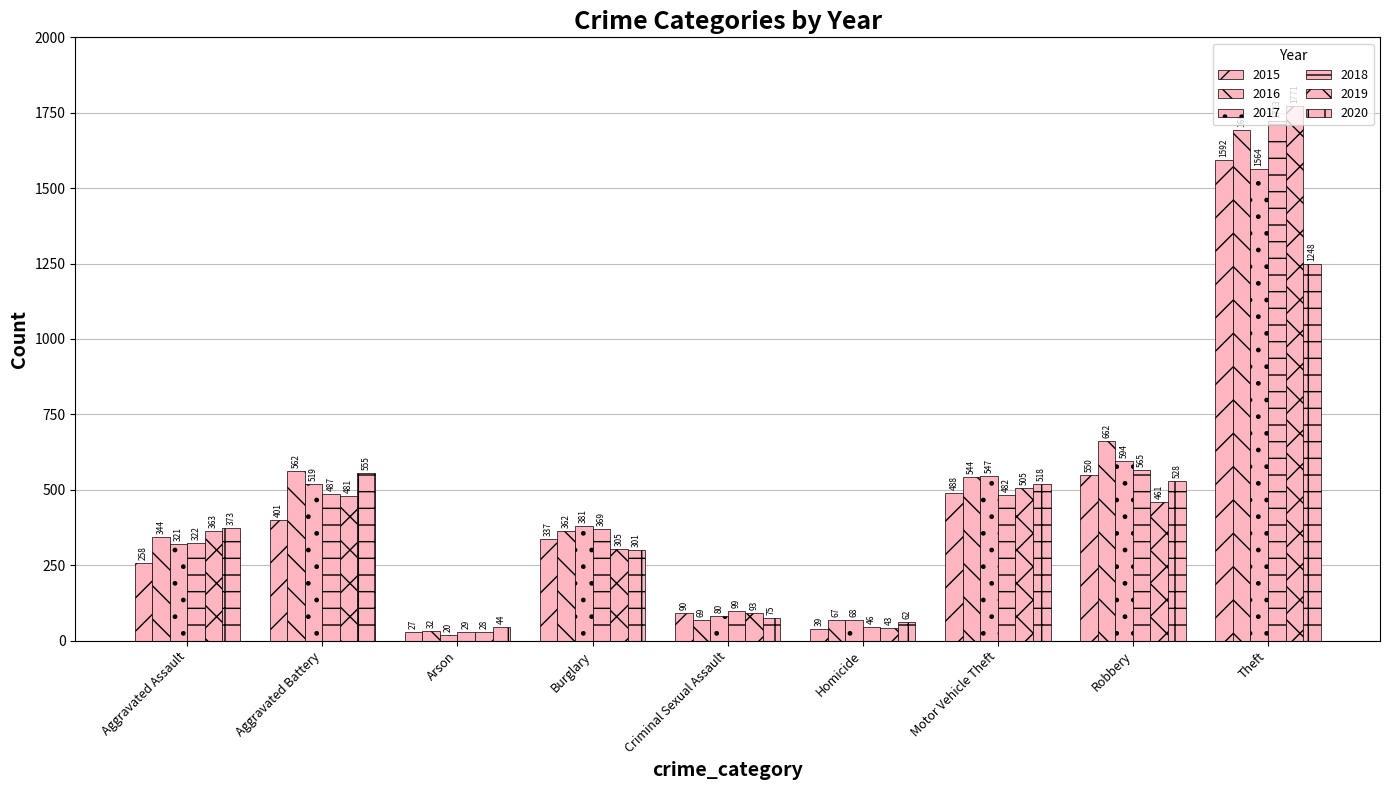

At which label is 2015 closest to 809?

Robbery